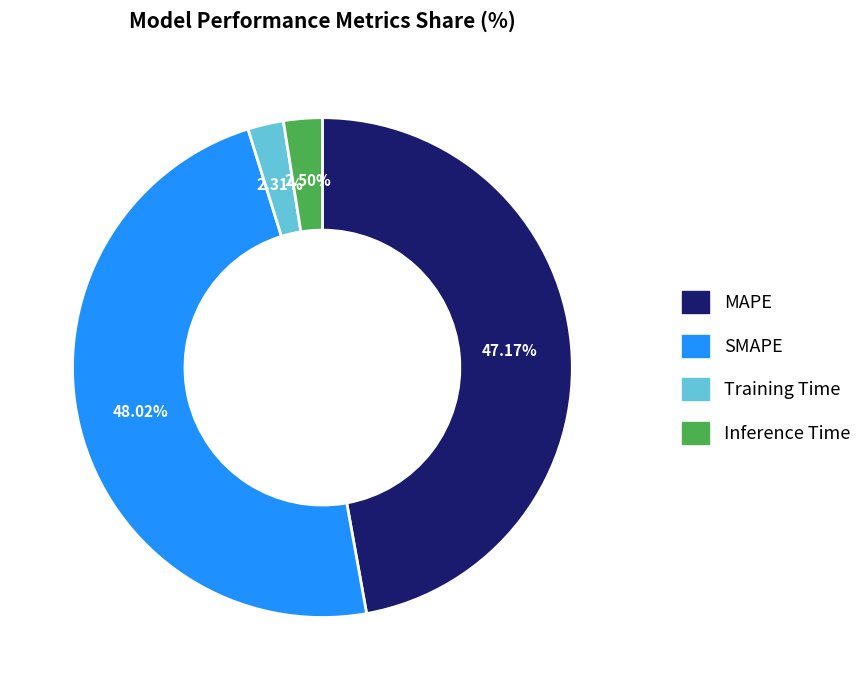

Does Inference Time account for over 50% of the chart?

No